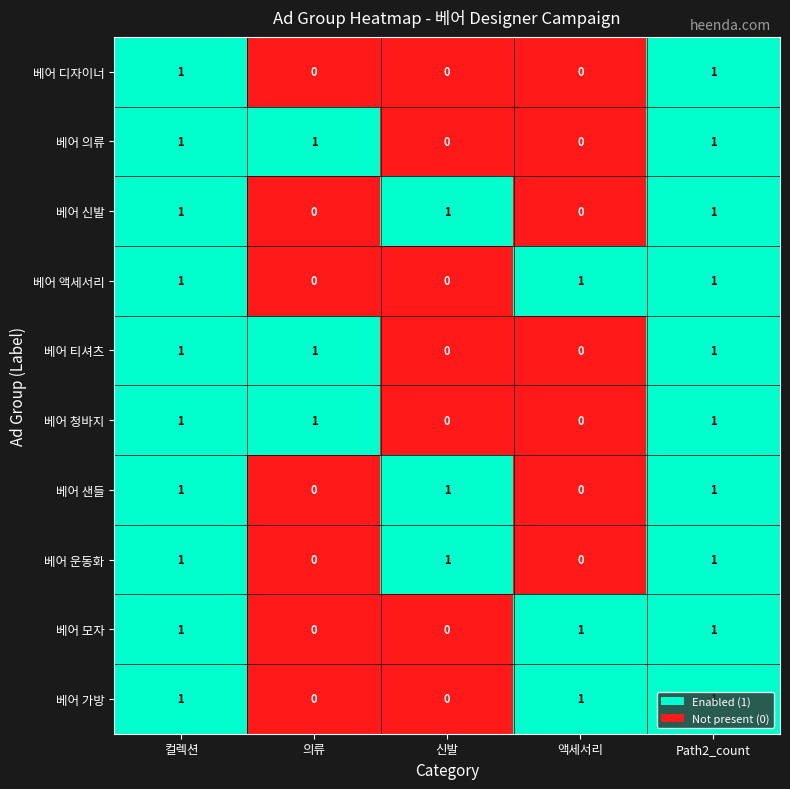

How many 베어 의류 values are between 0 and 1?

5